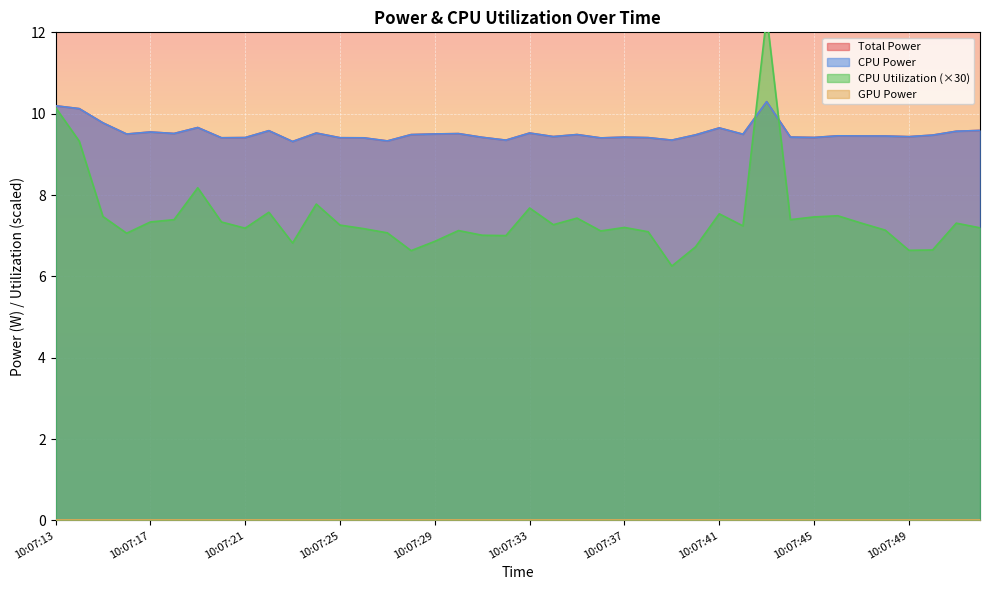

What is the approximate value of CPU Power at 10:07:47?

9.5